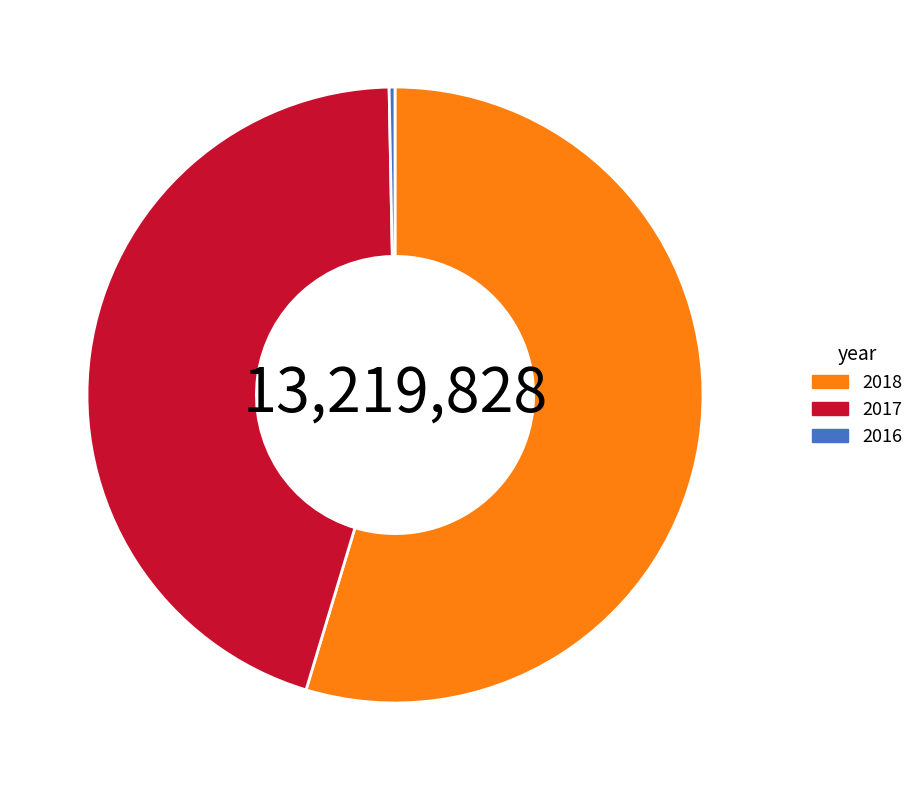

How many segments does this pie chart have?

3